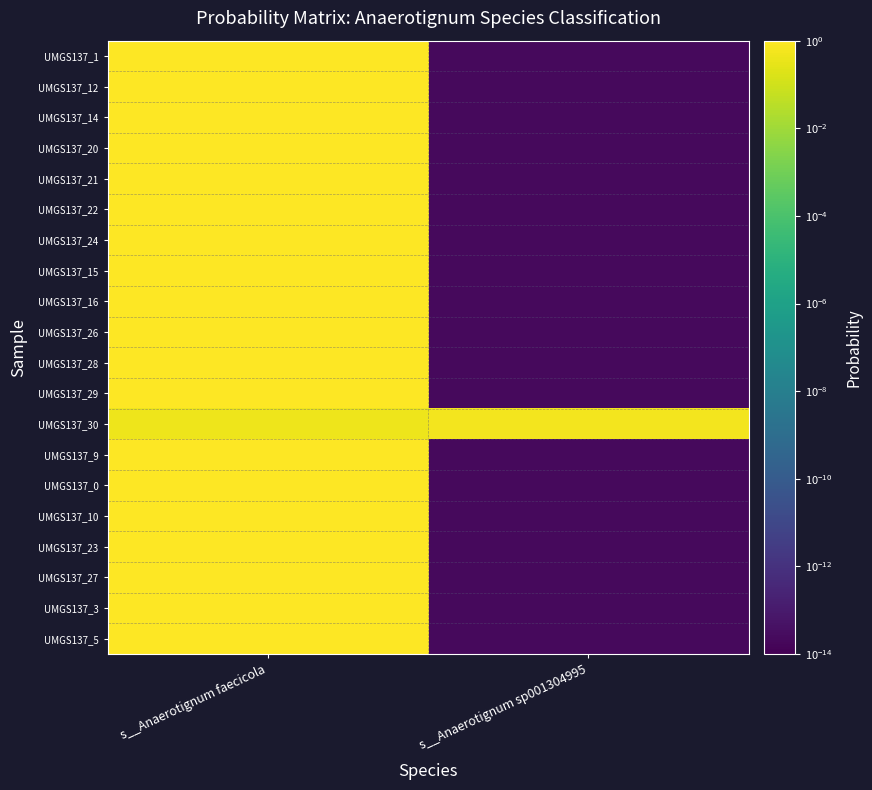

List the series in order of their peak value, highest first.

UMGS137_1, UMGS137_12, UMGS137_14, UMGS137_20, UMGS137_21, UMGS137_22, UMGS137_24, UMGS137_15, UMGS137_16, UMGS137_26, UMGS137_28, UMGS137_29, UMGS137_9, UMGS137_0, UMGS137_10, UMGS137_23, UMGS137_27, UMGS137_3, UMGS137_5, UMGS137_30